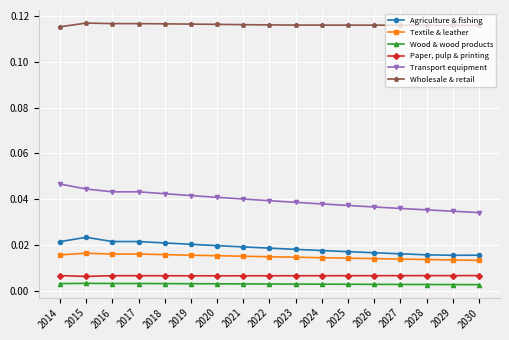

At 2020, list the series in order from largest to smallest.

Wholesale & retail, Transport equipment, Agriculture & fishing, Textile & leather, Paper, pulp & printing, Wood & wood products